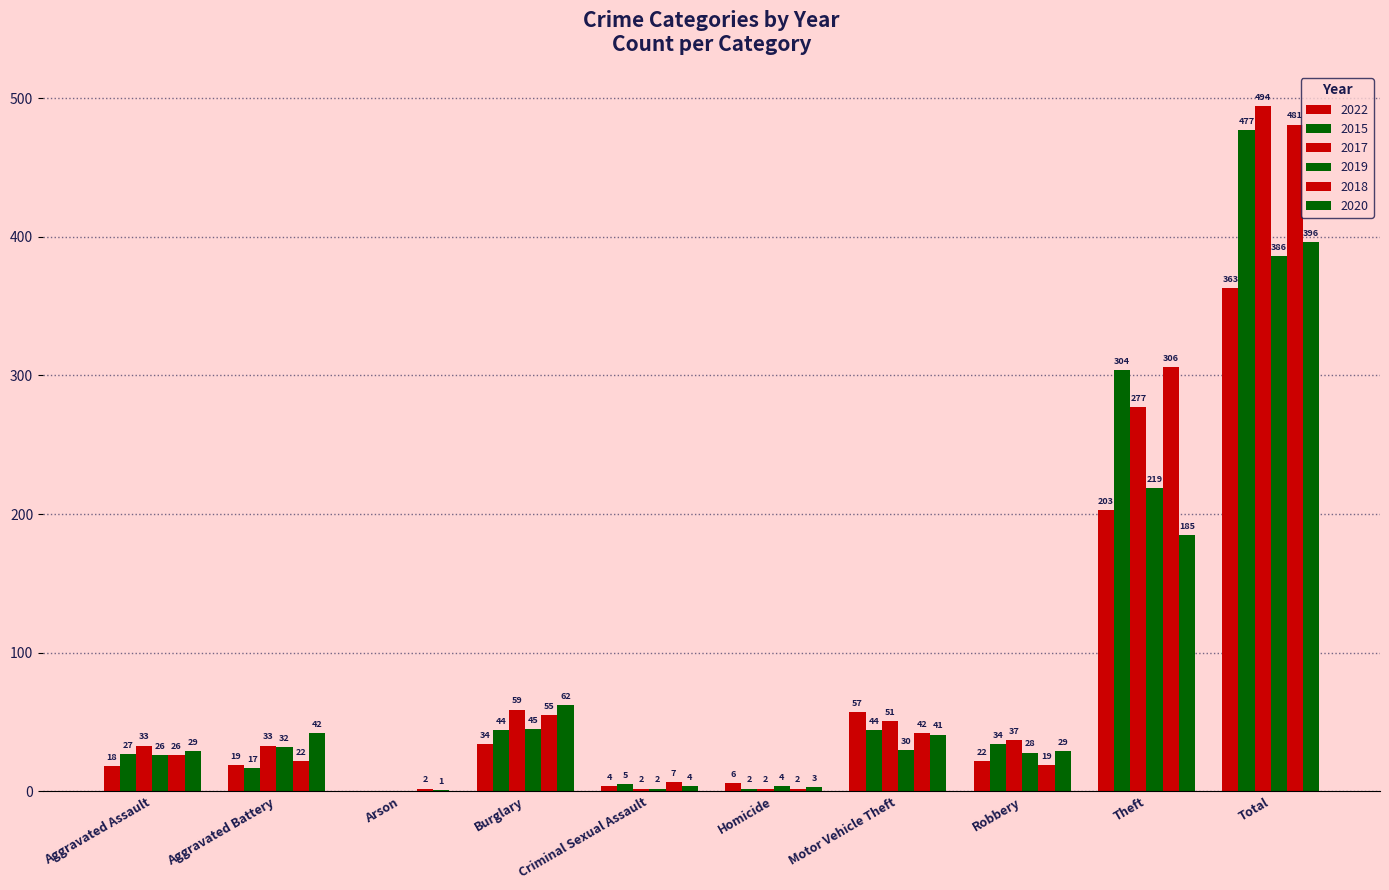

Are the bars grouped side by side (vs. stacked)?

Yes